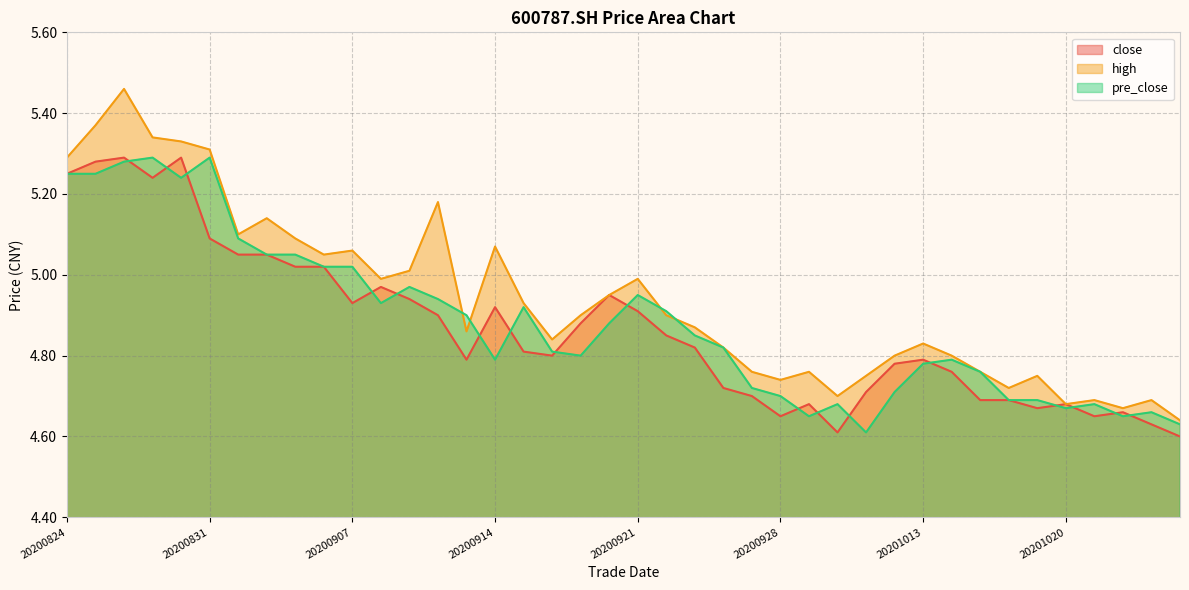

What is the difference between the second highest and second lowest values in the close series?

0.7